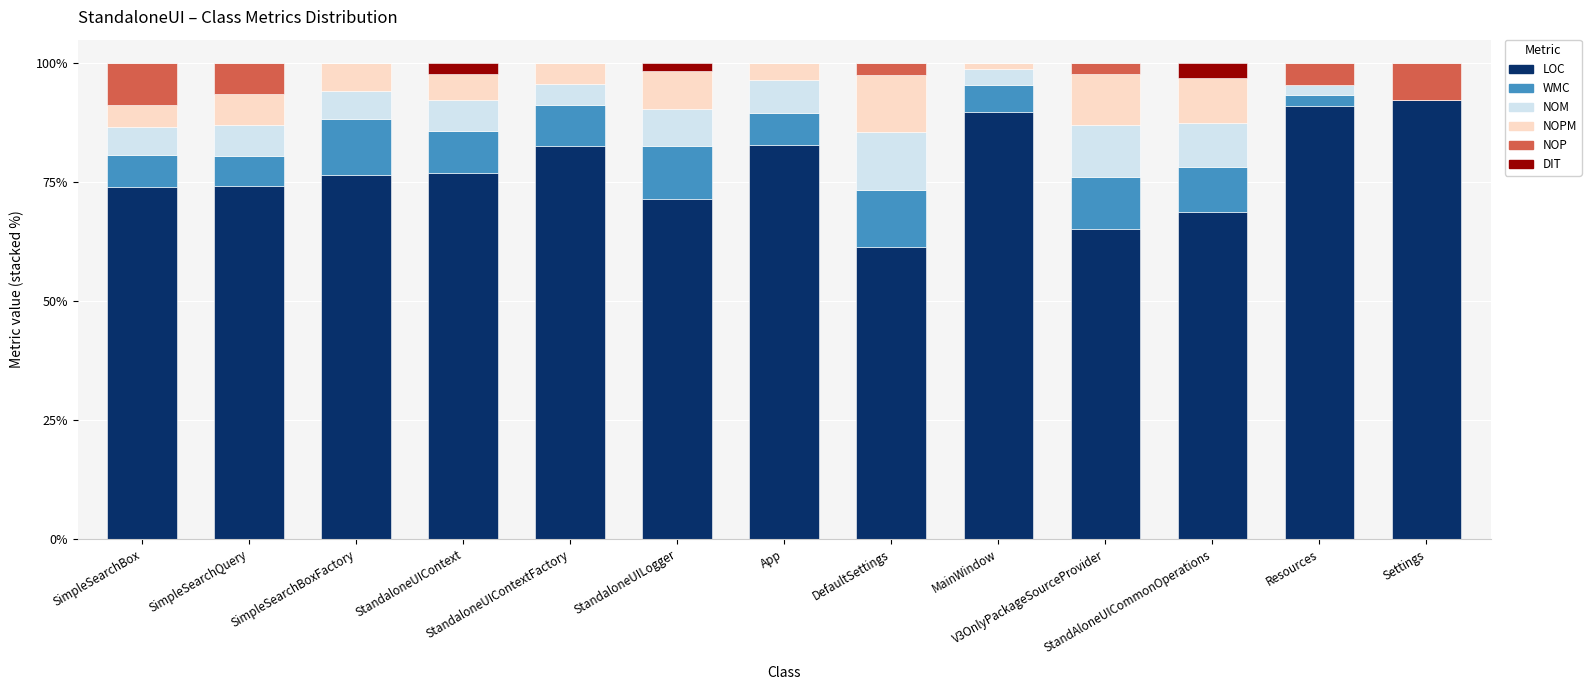

Rank the series at DefaultSettings from highest to lowest value.

LOC, WMC, NOM, NOPM, NOP, DIT